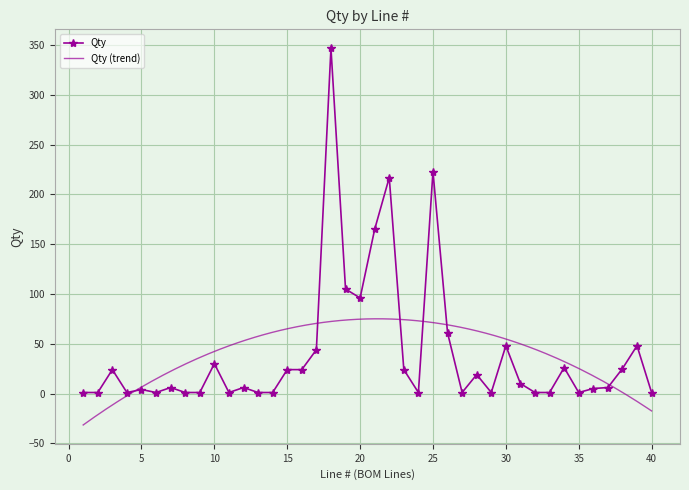

How many data points does each series have?

40